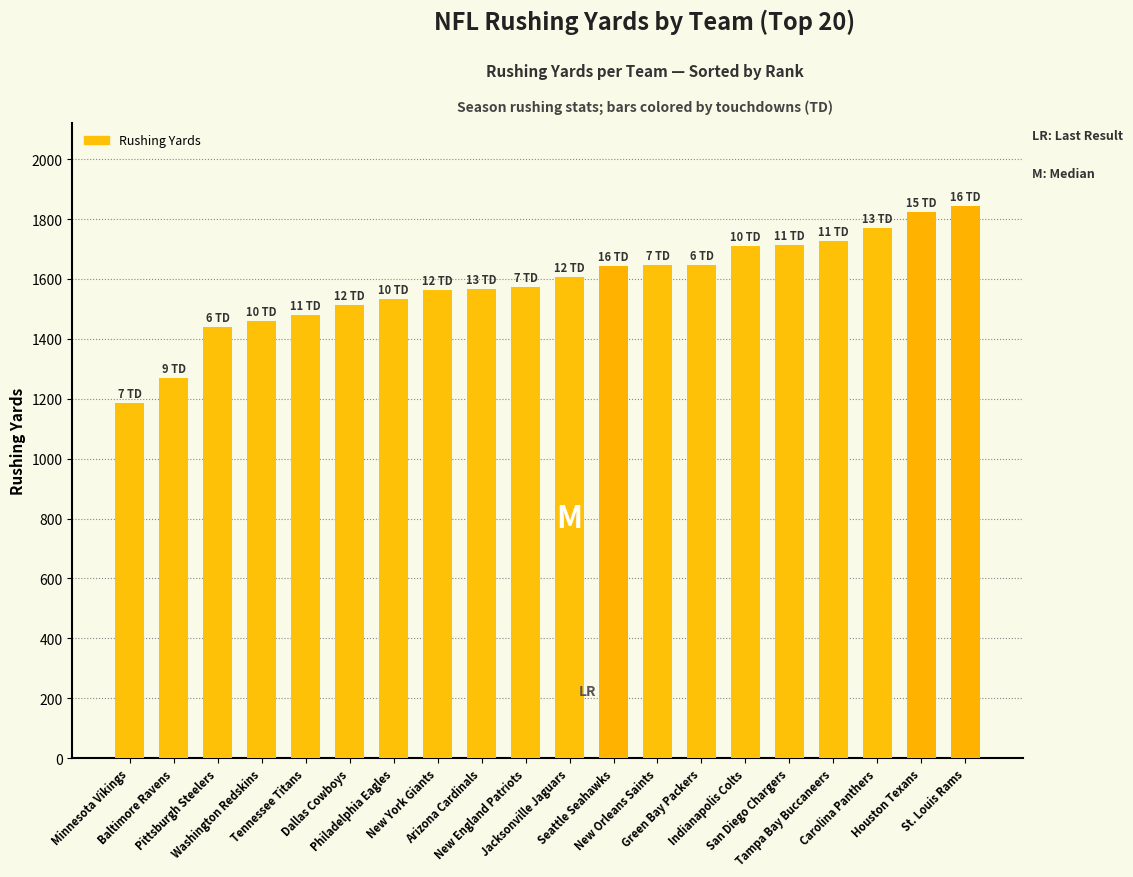

How many values are below 1605?

10